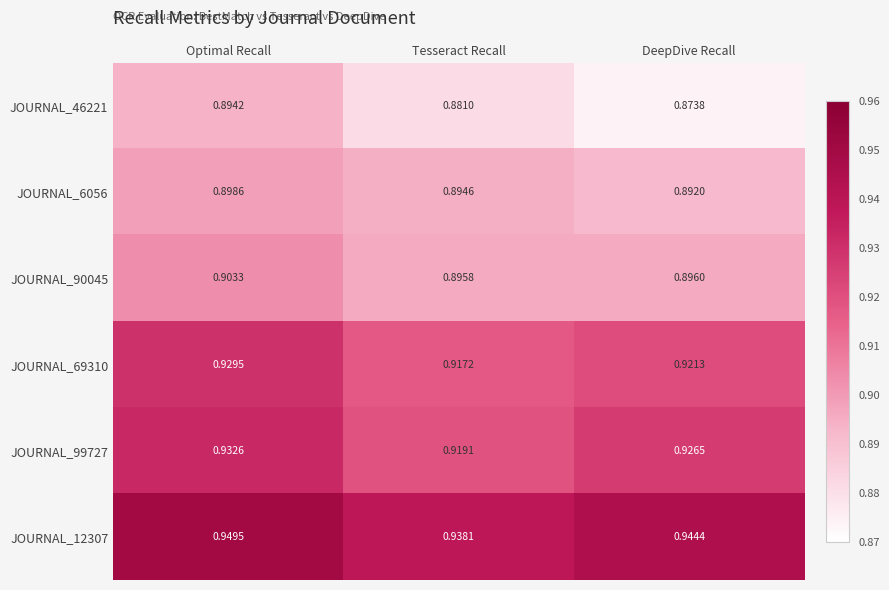

At which category is the sum across all series the highest?

Optimal Recall